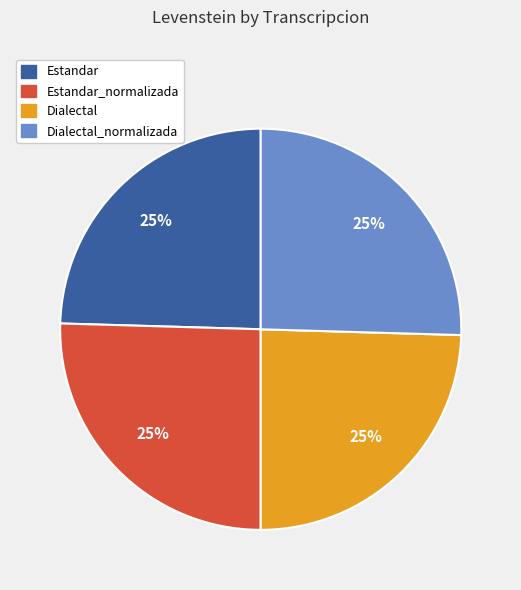

To the nearest percent, what is the average slice percentage?

25%